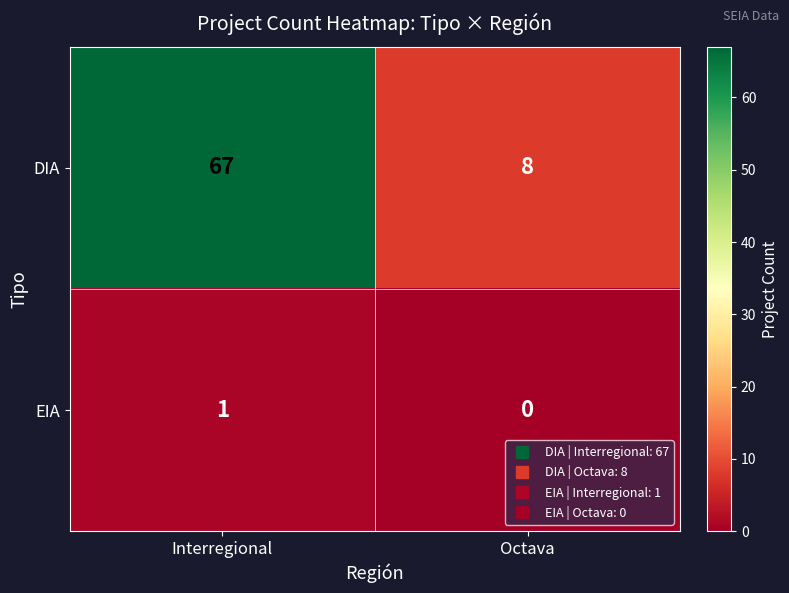

What is the sum of all DIA values?

75